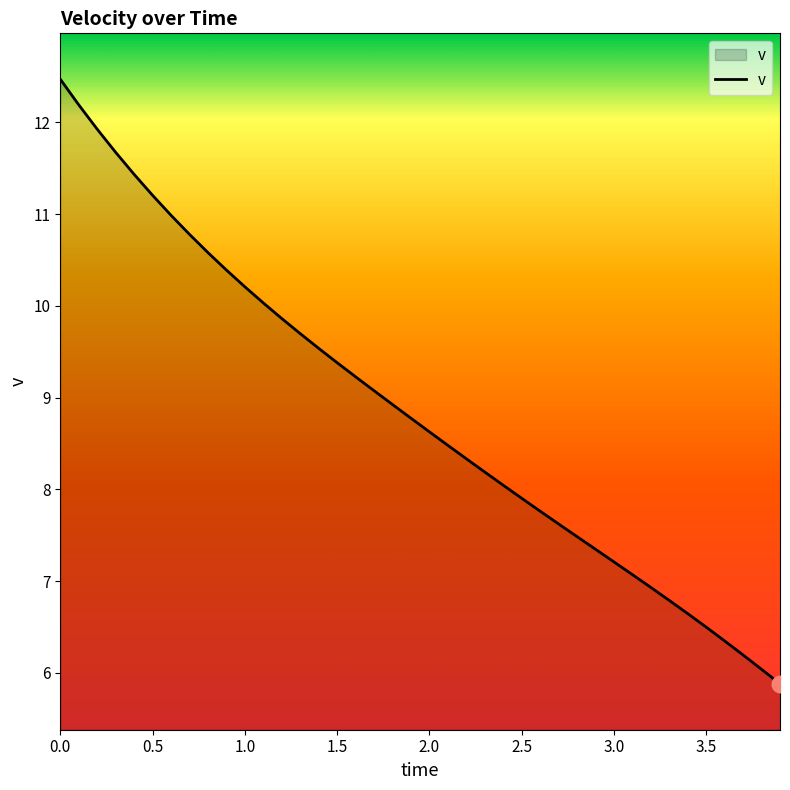

What is the greatest value displayed?

12.5